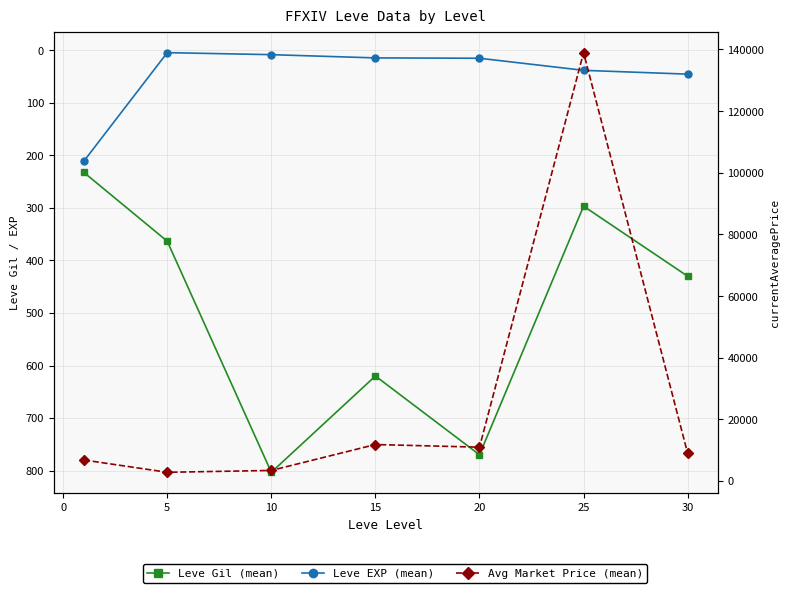

How many values in the Leve Gil (mean) series are below 430?

3